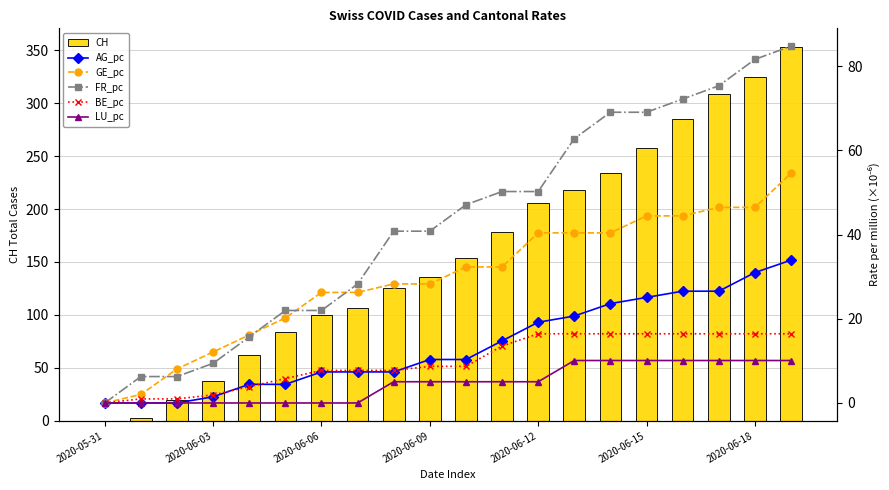

Does the chart contain any negative values?

No